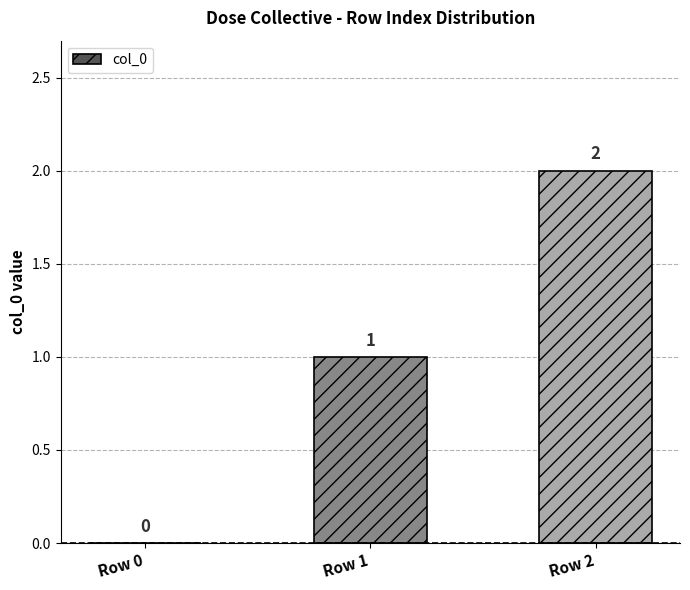

Which label corresponds to the largest value in the chart?

Row 2